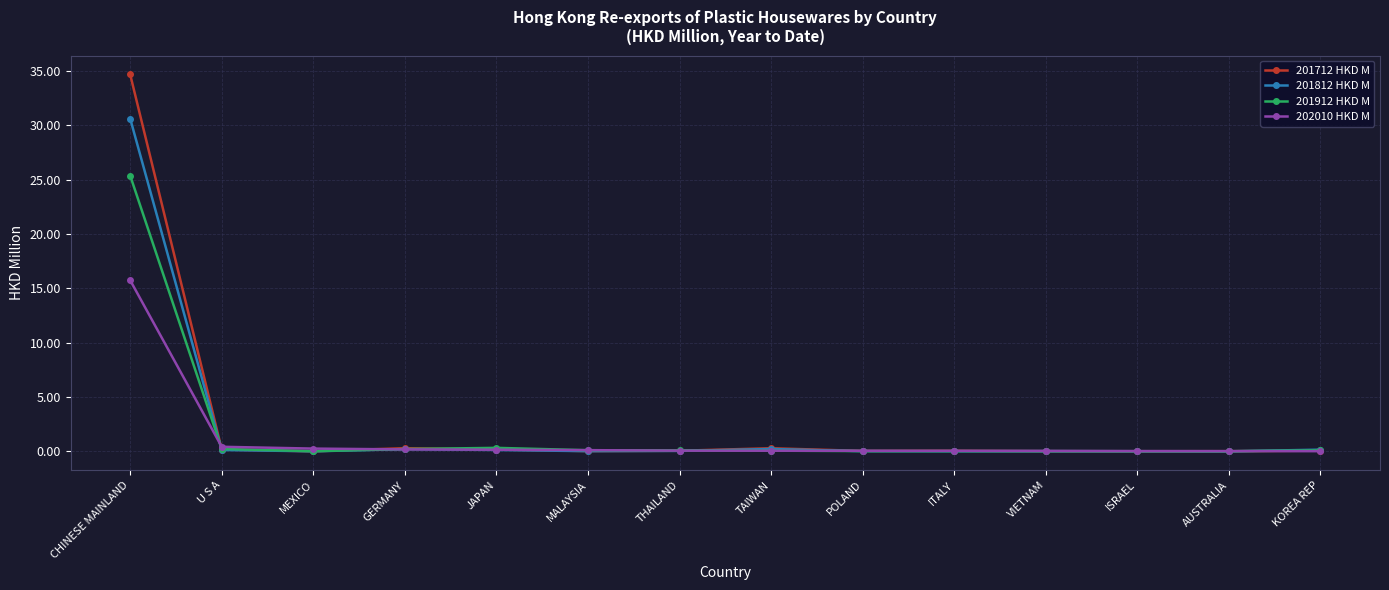

Which series has the widest spread of values?

201712 HKD M